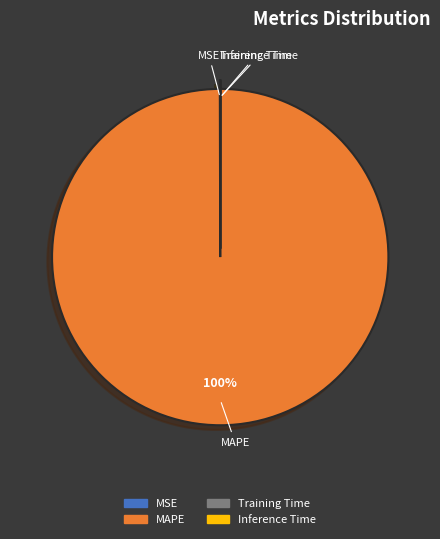

True or false: MAPE accounts for 89% of the total.

False